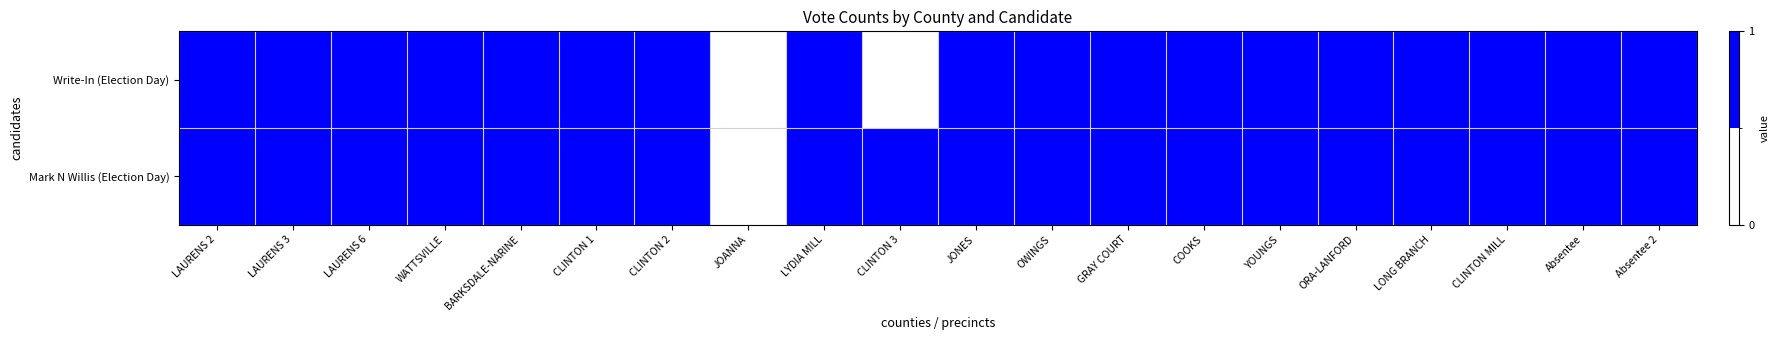

At which category is the sum across all series the highest?

LAURENS 2